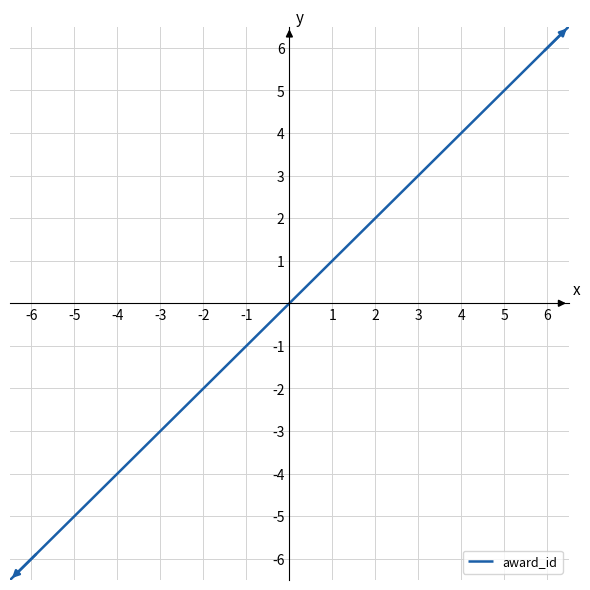

What is the greatest value displayed?

6.5